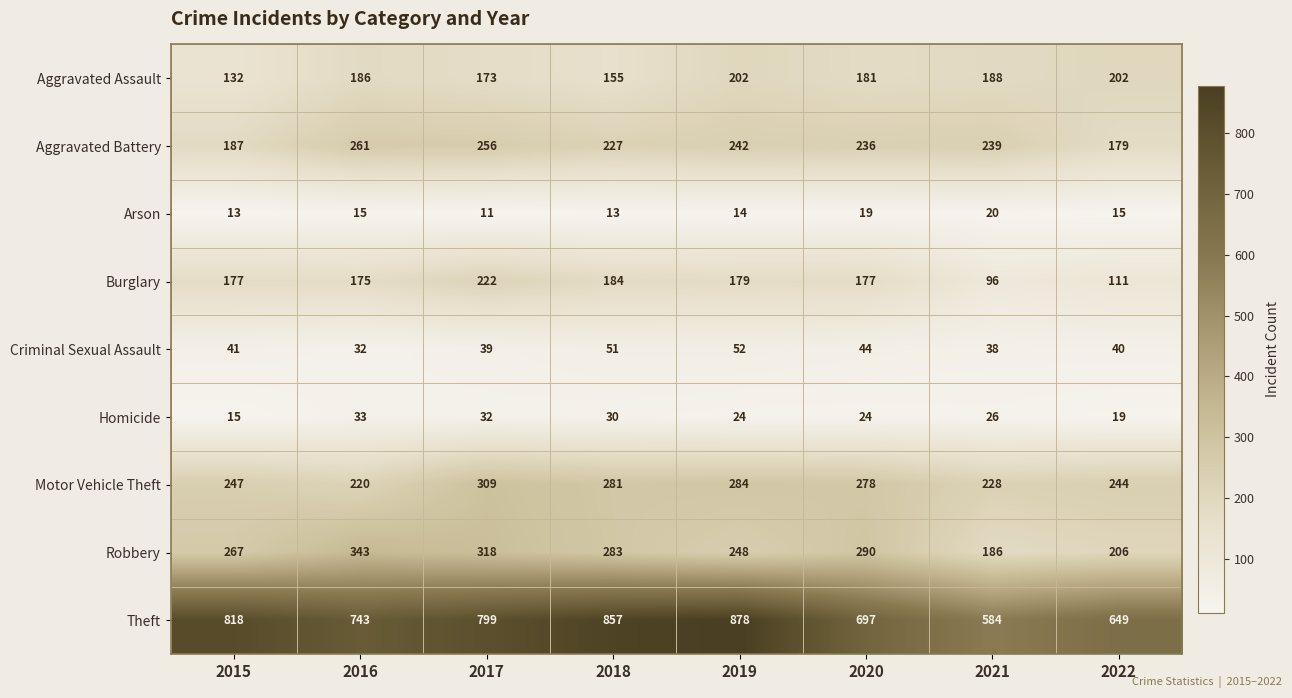

List the labels in order of Criminal Sexual Assault value, smallest first.

2016, 2021, 2017, 2022, 2015, 2020, 2018, 2019